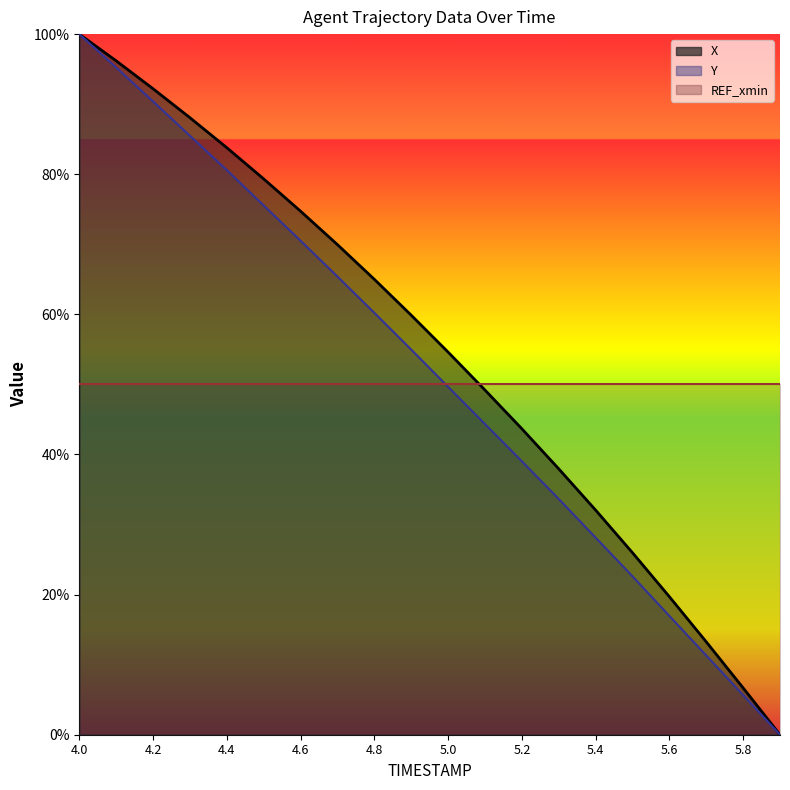

At which category is the sum across all series the highest?

4.0